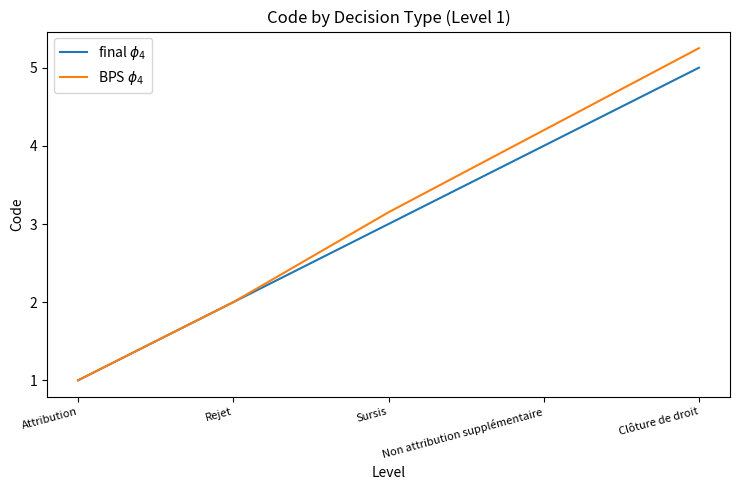

Which label corresponds to the smallest value in the chart?

Attribution